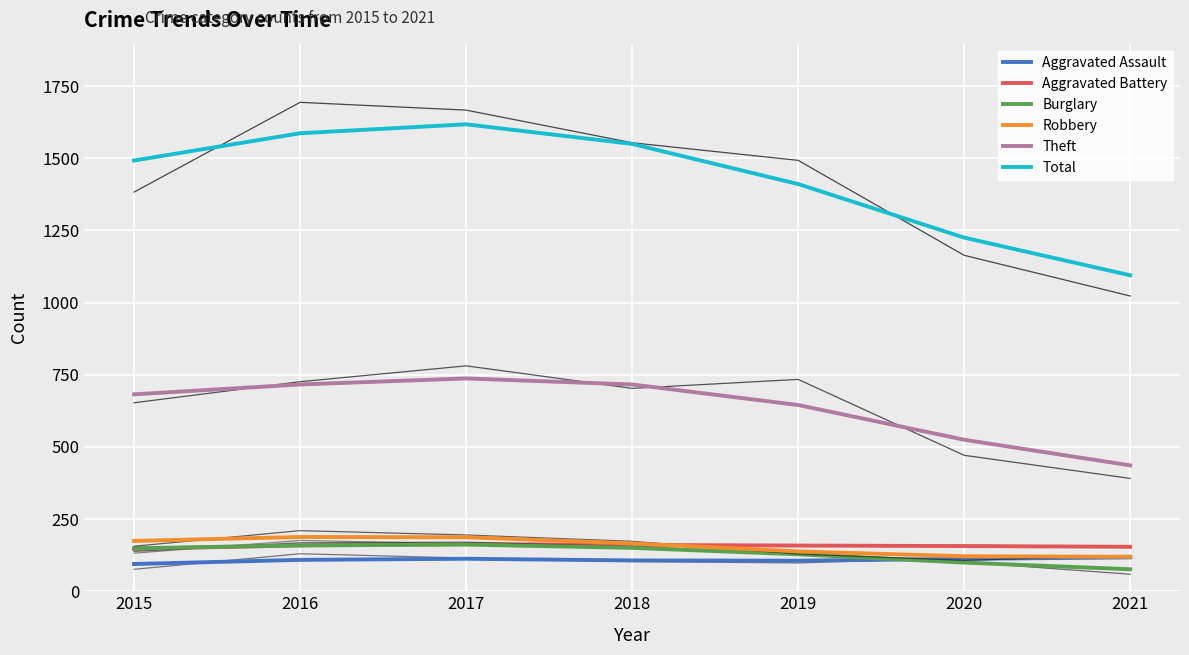

What is the value of the Aggravated Battery point at the 4th from the left?

160.5